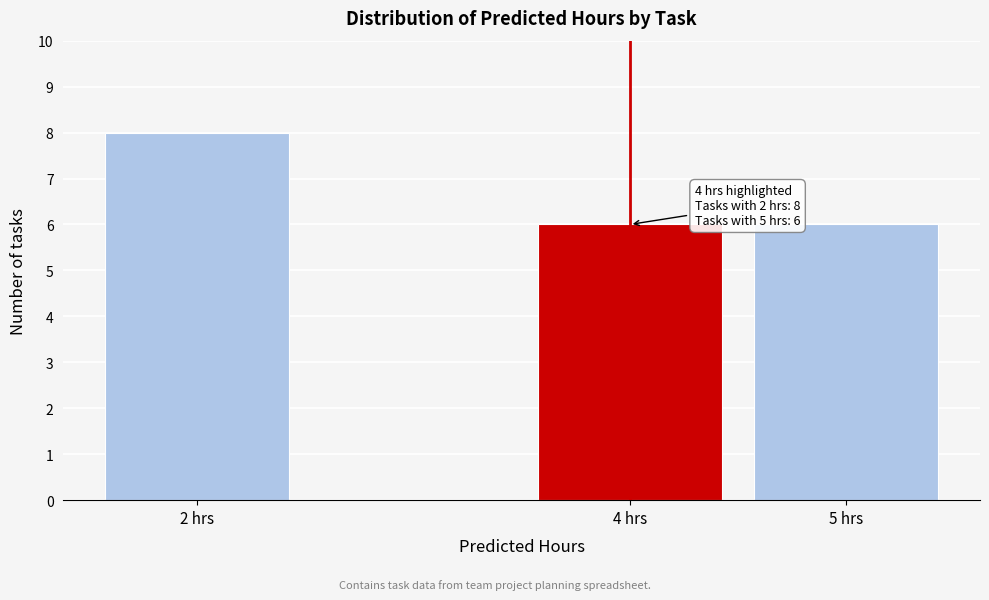

Over which range of the x-axis is the bar tallest?

1.5 to 2.5